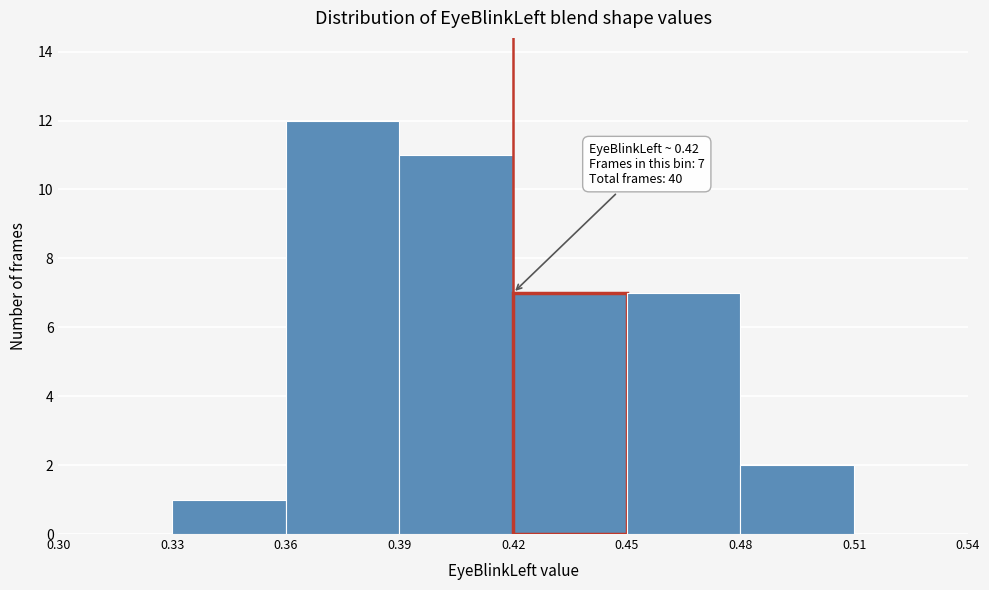

Over which range of the x-axis is the bar tallest?

0.36 to 0.39